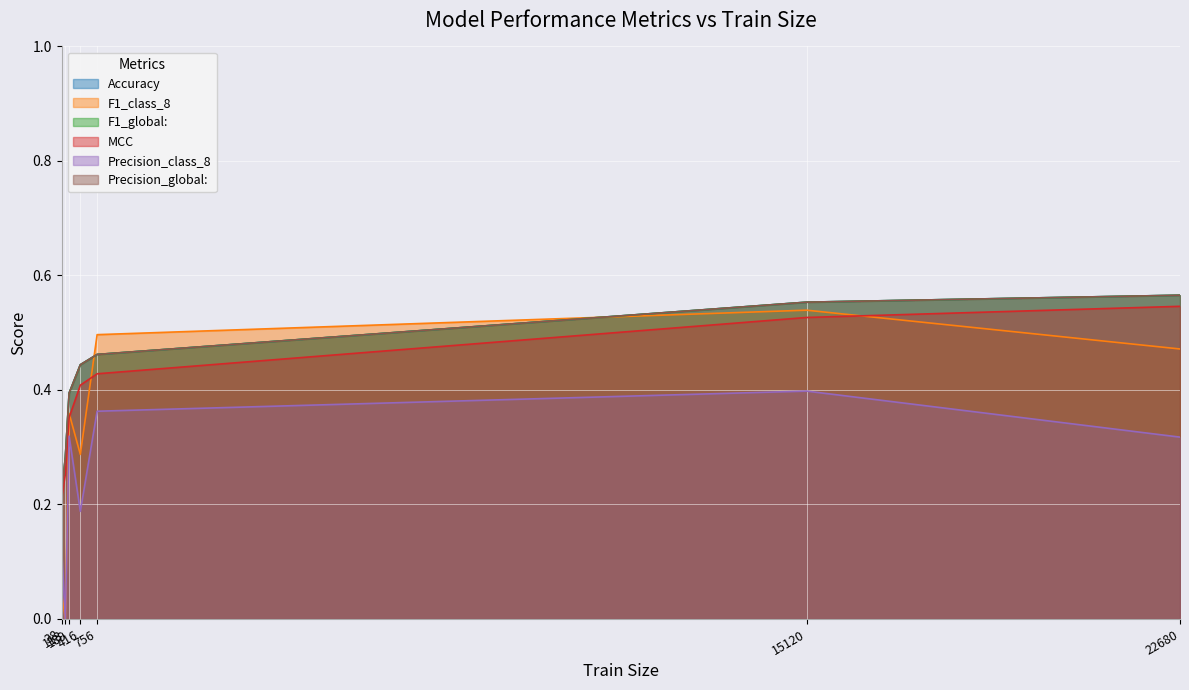

At which label does Precision_global: reach its peak?

22680